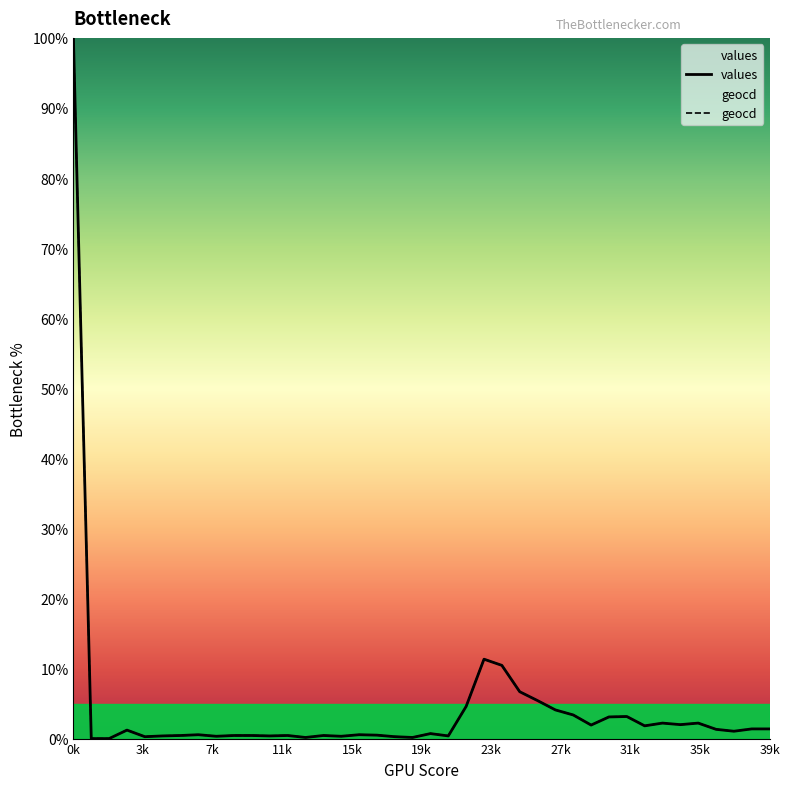

What is the value of the values point at the 10th from the left?

0.4